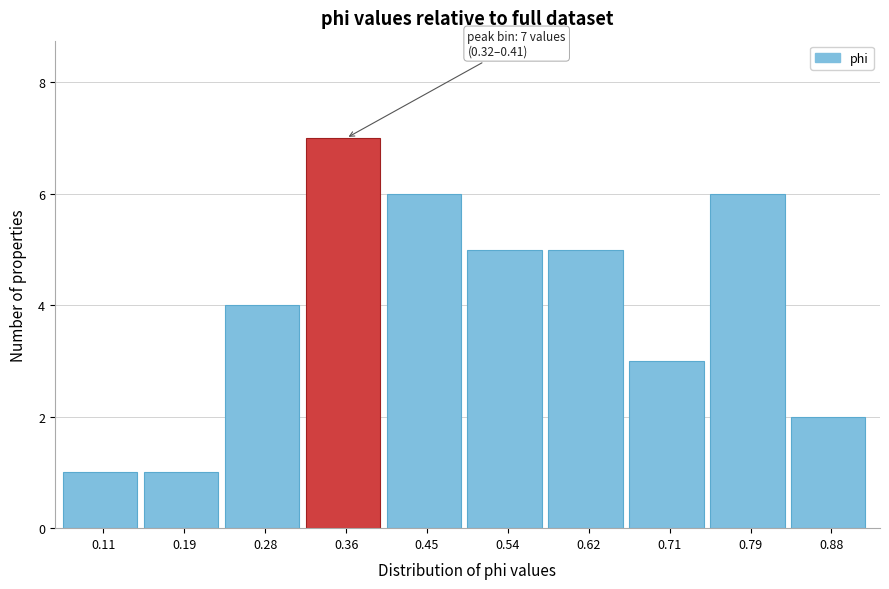

Which range on the x-axis has the tallest bar?

0.32 to 0.41